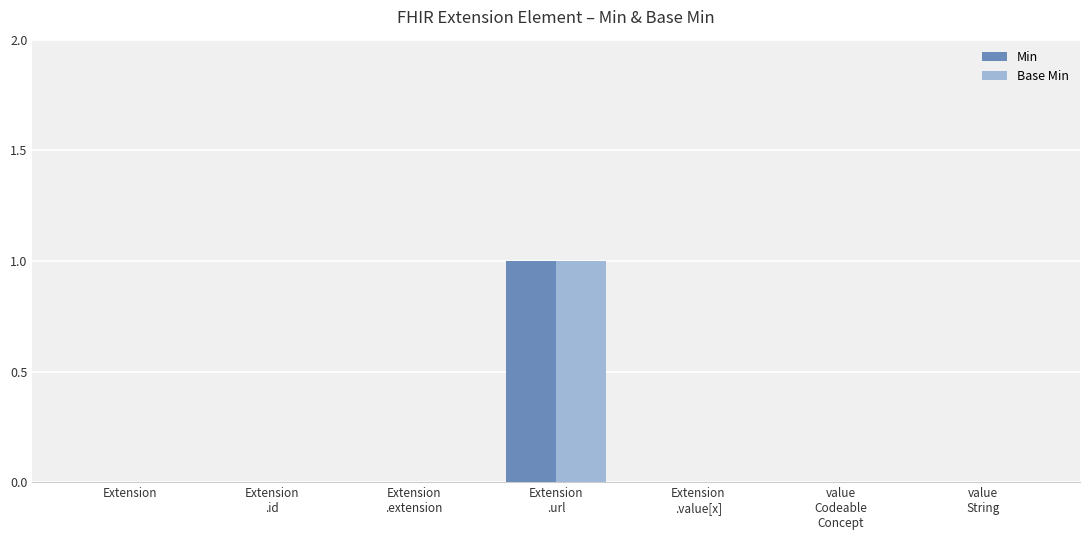

Reading left to right, what are all the values shown in this chart?

Min: 0	0	0	1	0	0	0
Base Min: 0	0	0	1	0	0	0